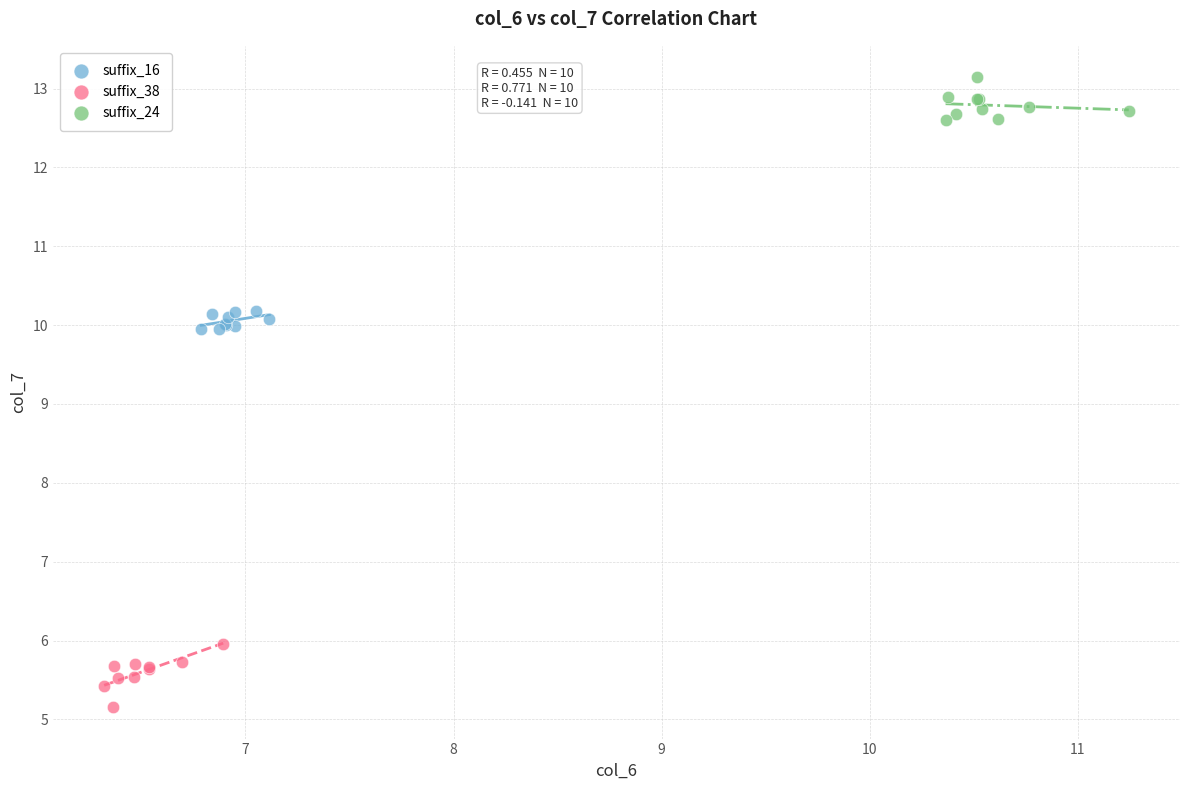

Which series contains the lowest Y value?

suffix_38